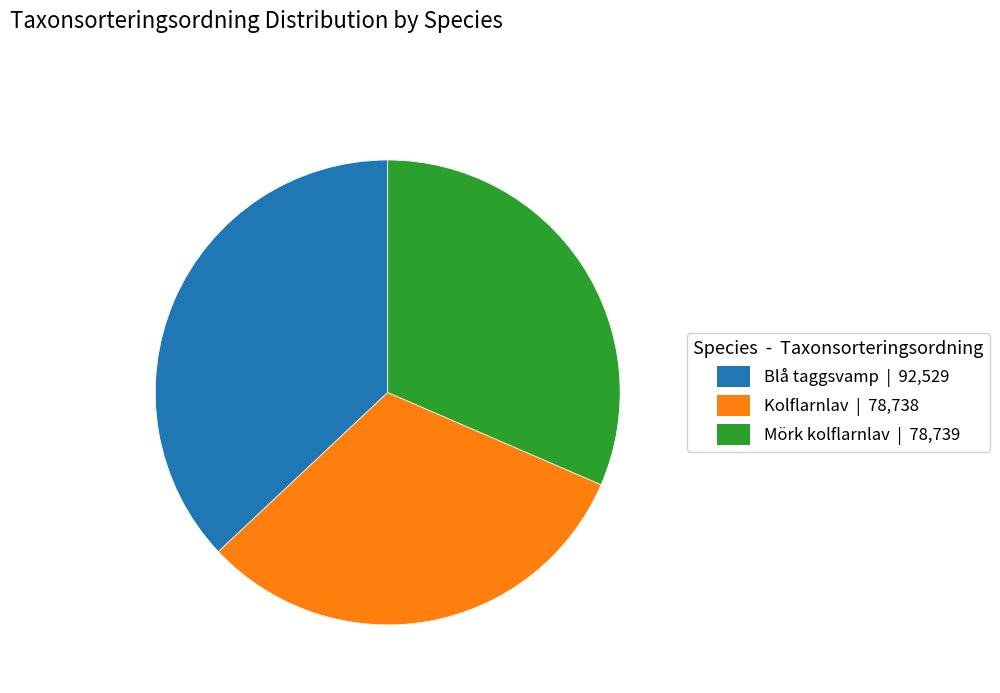

Is there a majority slice in this chart?

No